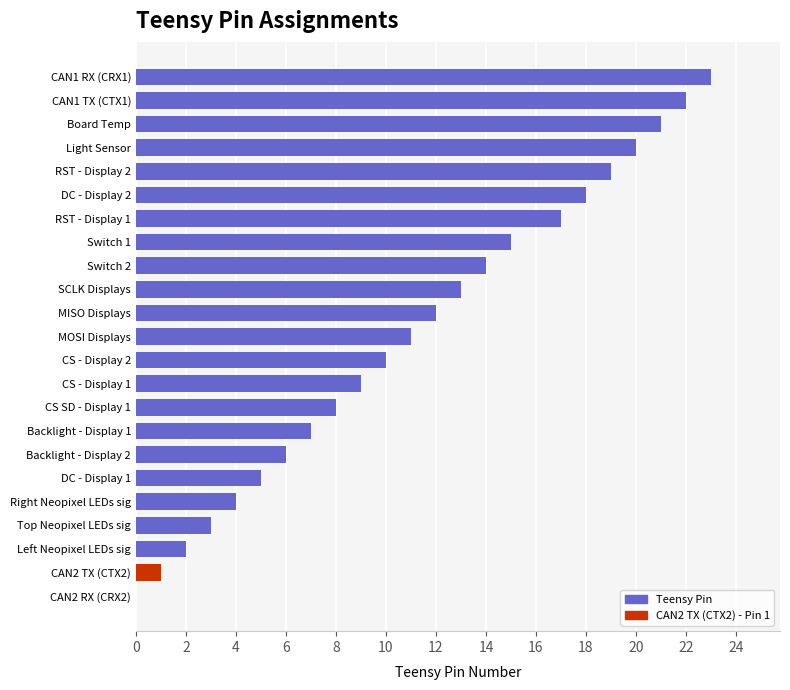

Reading bottom to top, extract all data points from this chart.

CAN2 RX (CRX2)=0	CAN2 TX (CTX2)=1	Left Neopixel LEDs sig=2	Top Neopixel LEDs sig=3	Right Neopixel LEDs sig=4	DC - Display 1=5	Backlight - Display 2=6	Backlight - Display 1=7	CS SD - Display 1=8	CS - Display 1=9	CS - Display 2=10	MOSI Displays=11	MISO Displays=12	SCLK Displays=13	Switch 2=14	Switch 1=15	RST - Display 1=17	DC - Display 2=18	RST - Display 2=19	Light Sensor=20	Board Temp=21	CAN1 TX (CTX1)=22	CAN1 RX (CRX1)=23